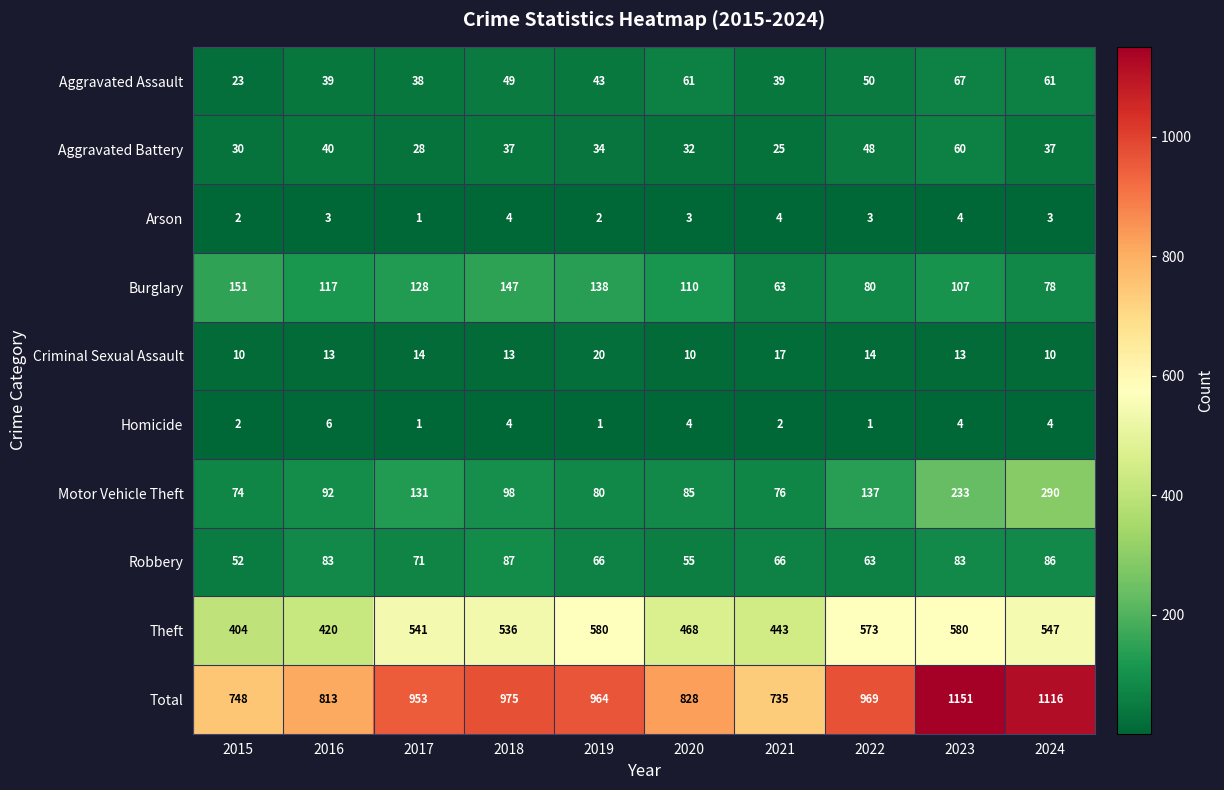

How many data points does each series have?

10